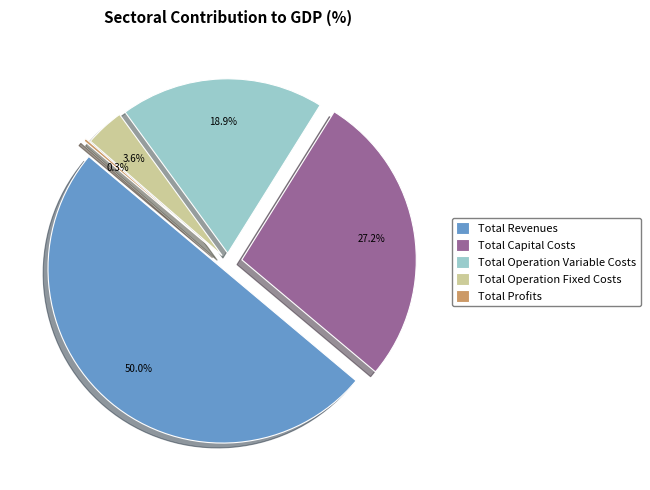

Which slice is the smallest?

Total Profits